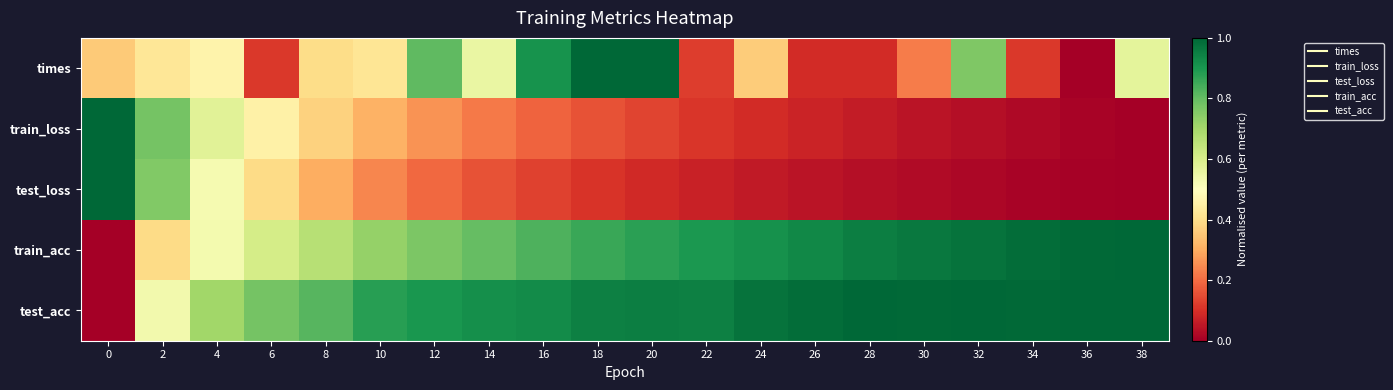

Count the number of data series in this chart.

5